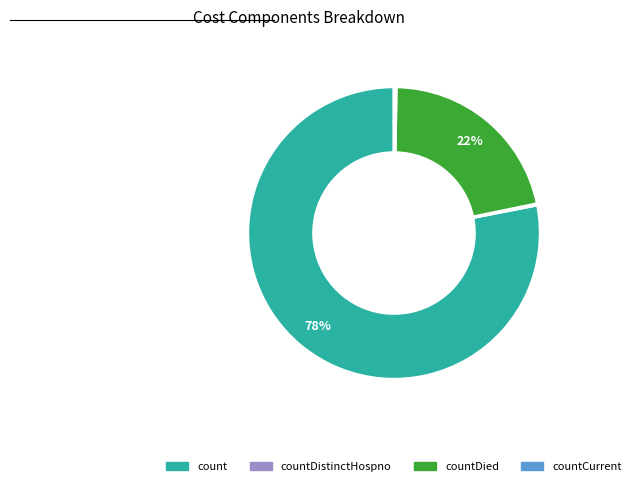

Which slice is the largest?

count